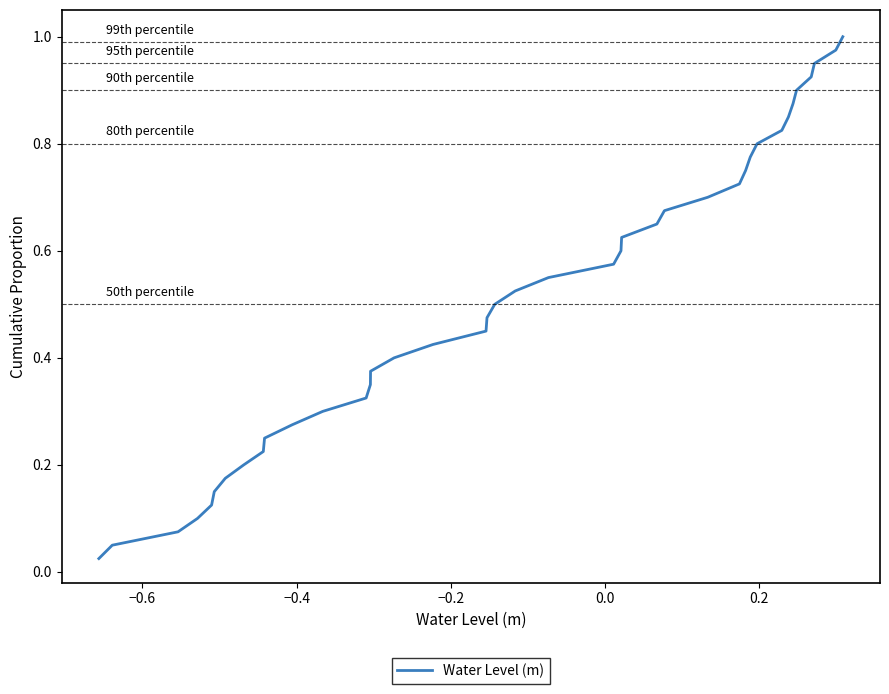

What is the value of the 17th point from the left?

0.4